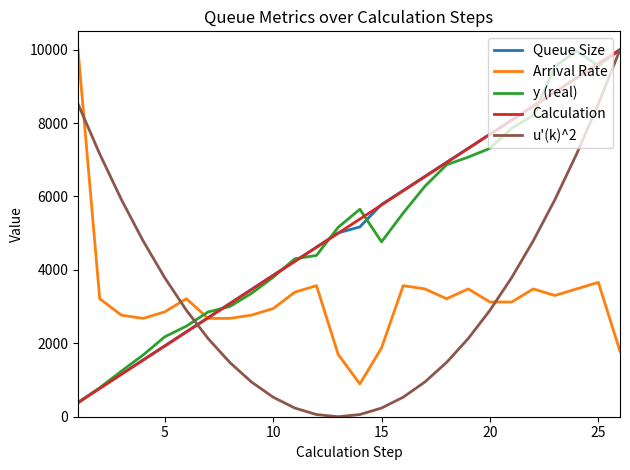

How many categories are shown in the chart?

26